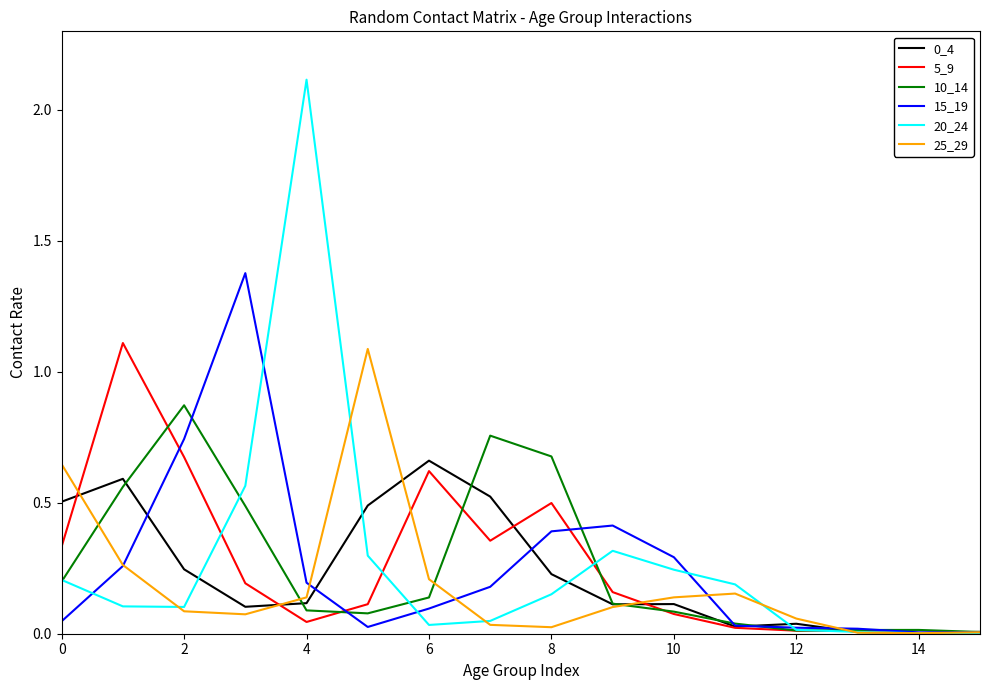

Count the number of categories in the chart.

16